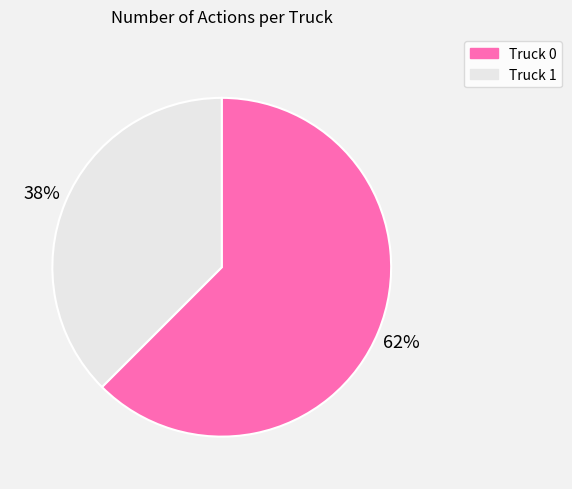

What percentage is the Truck 1 slice, to the nearest percent?

38%